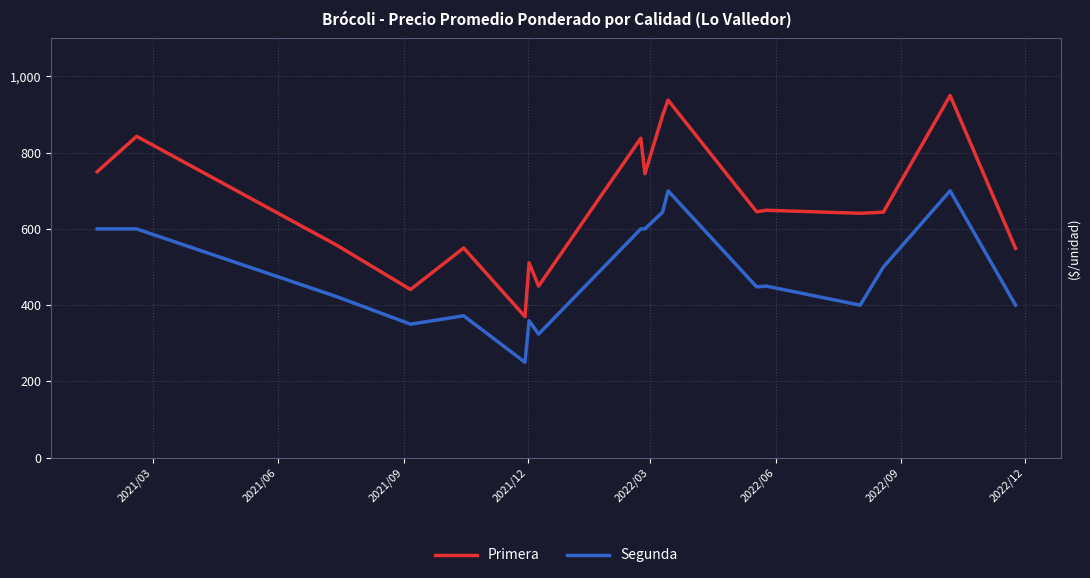

Is the value of Primera at 12 greater than the value of Segunda at 2022/06?

Yes